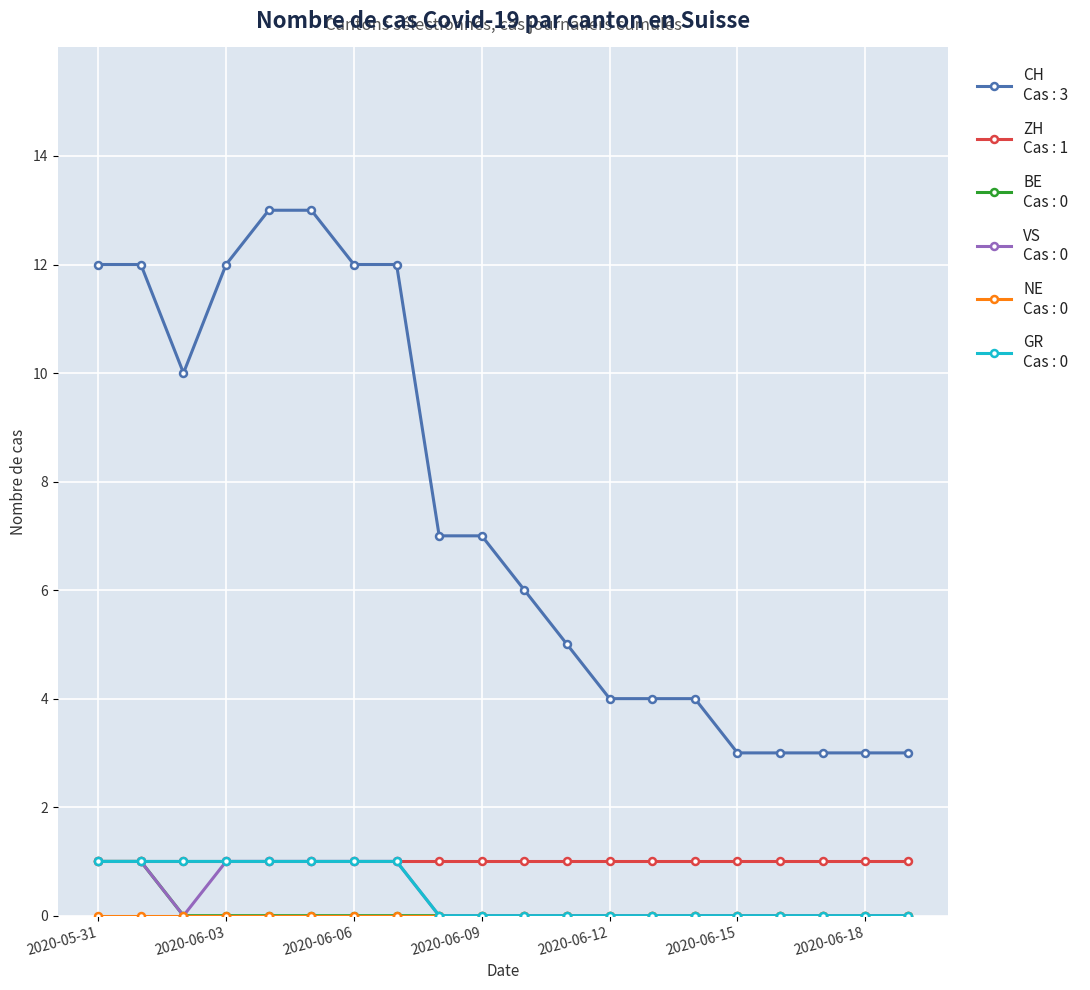

What is the maximum value shown in the chart?

13